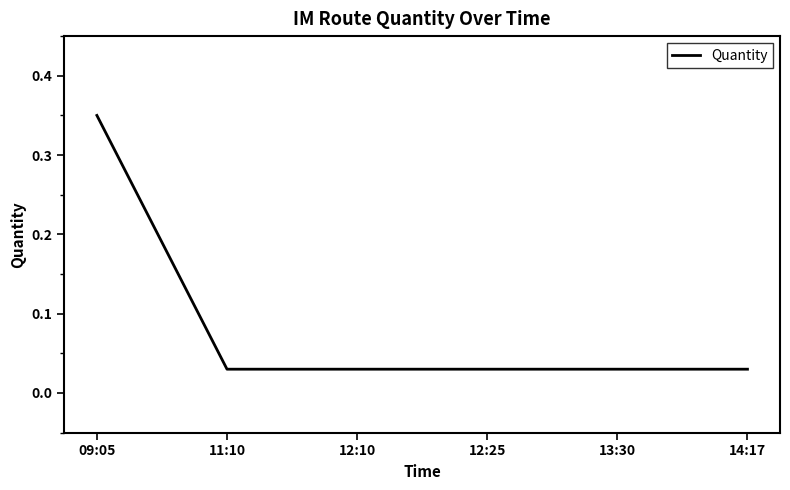

At which category does the chart reach its peak across all series?

09:05